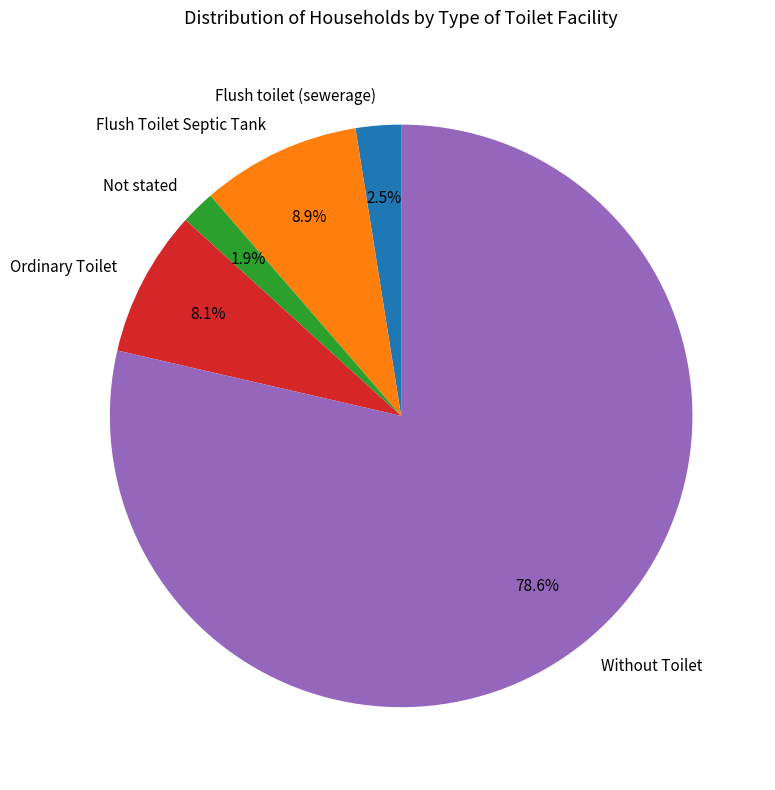

What percentage is the Without Toilet slice, to the nearest percent?

79%